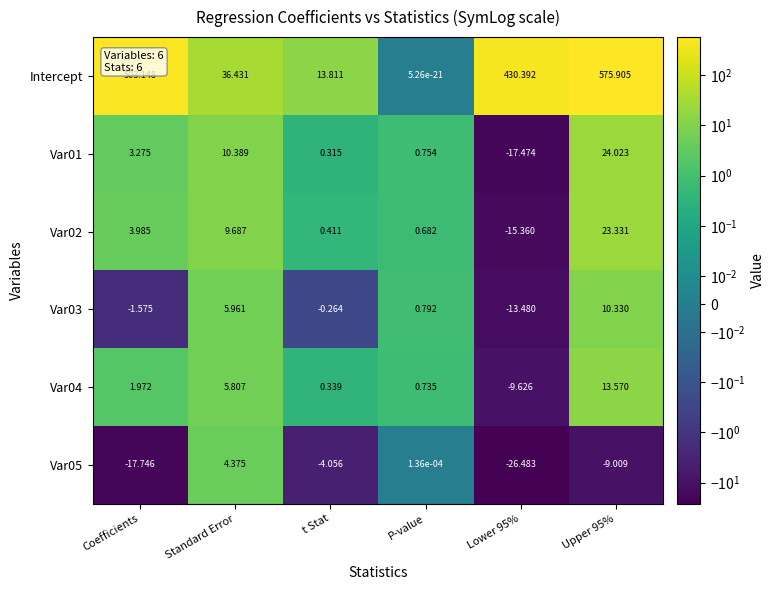

Where is Var03 nearest to the value -1?

Coefficients